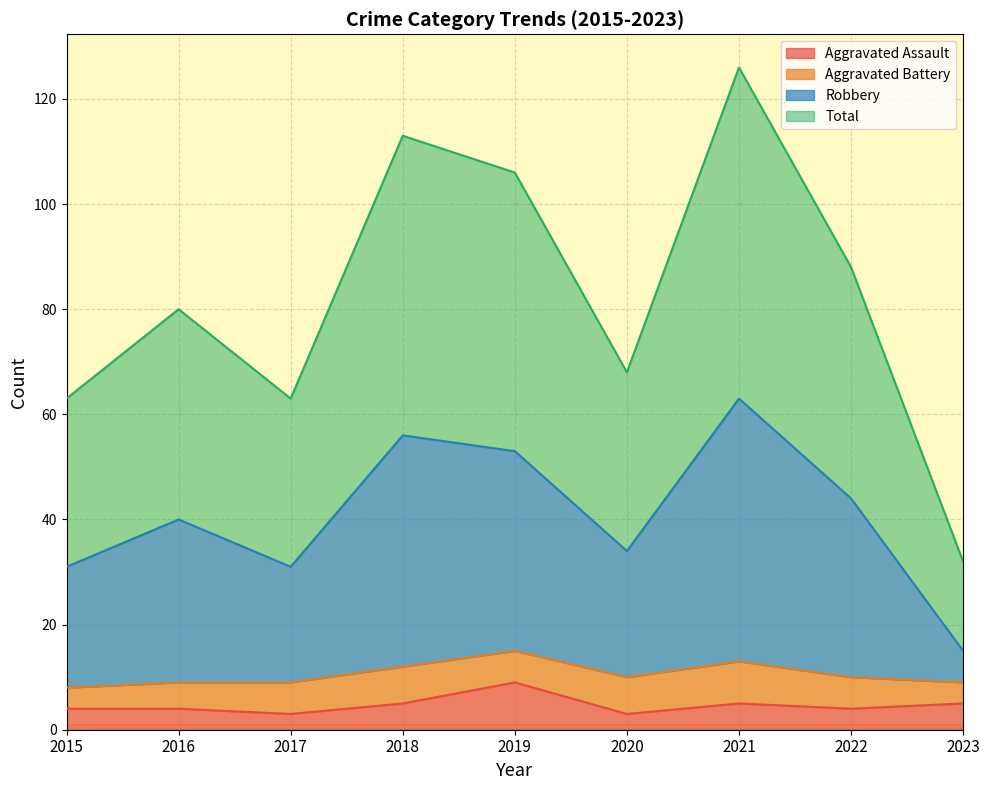

At how many categories does at least one series exceed 107?

2